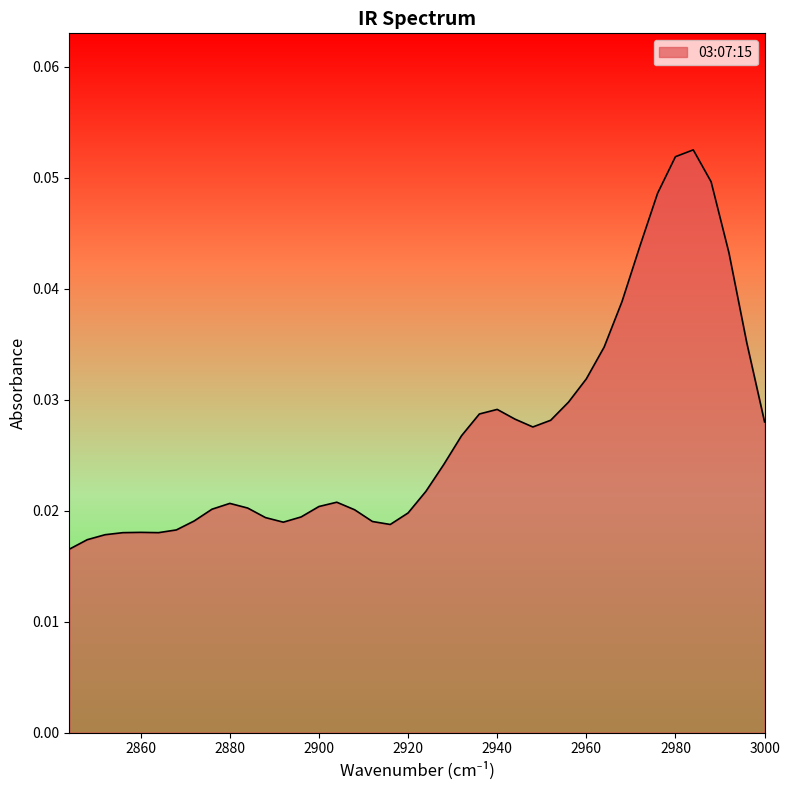

Is it true that the value at 2852 is 0.0?

False